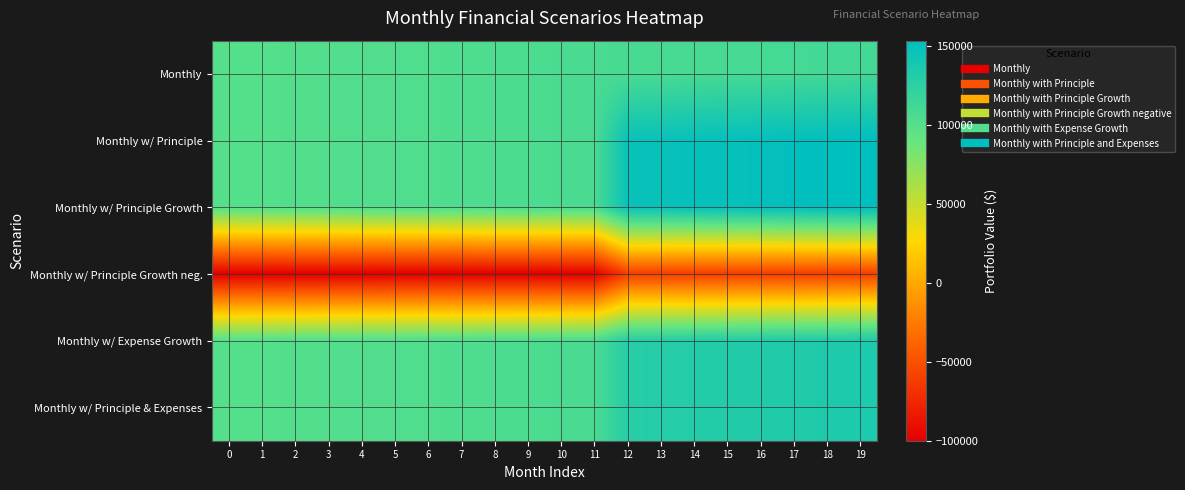

What is the smallest value displayed?

-100000